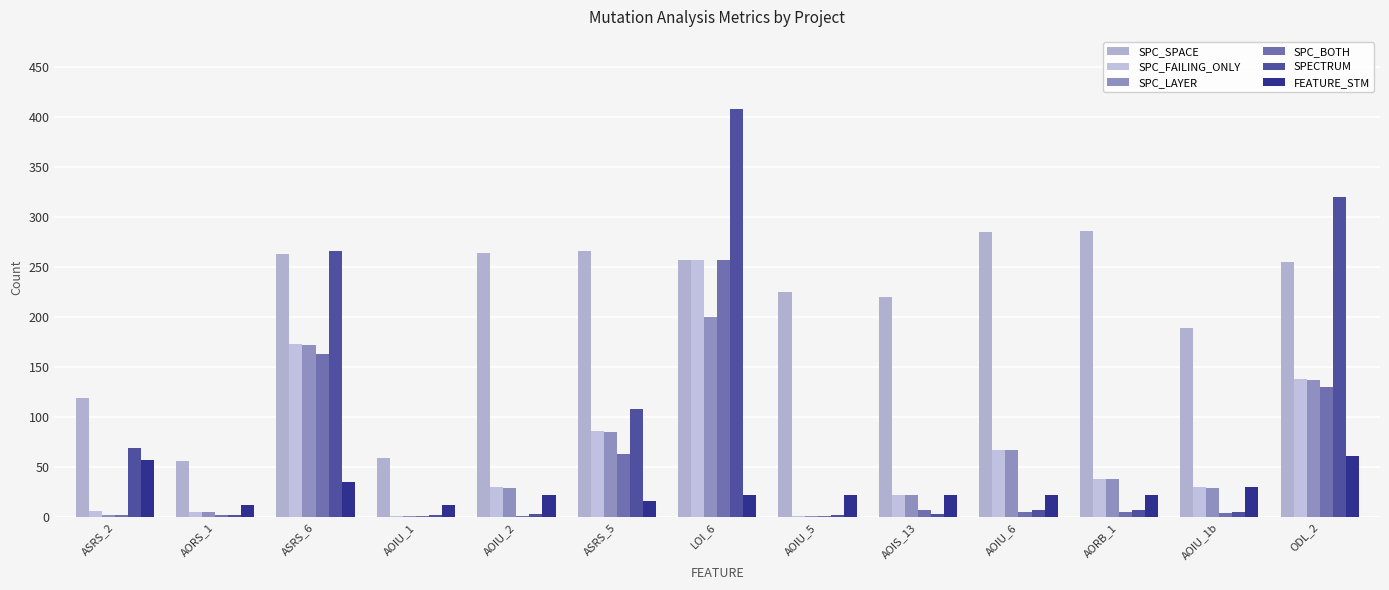

What are all the series names shown in the legend?

SPC_SPACE, SPC_FAILING_ONLY, SPC_LAYER, SPC_BOTH, SPECTRUM, FEATURE_STM